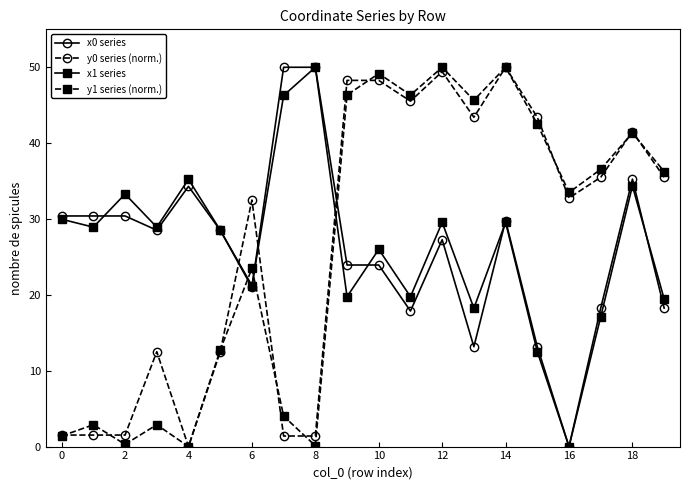

What is the maximum value for x0 series?

50.0